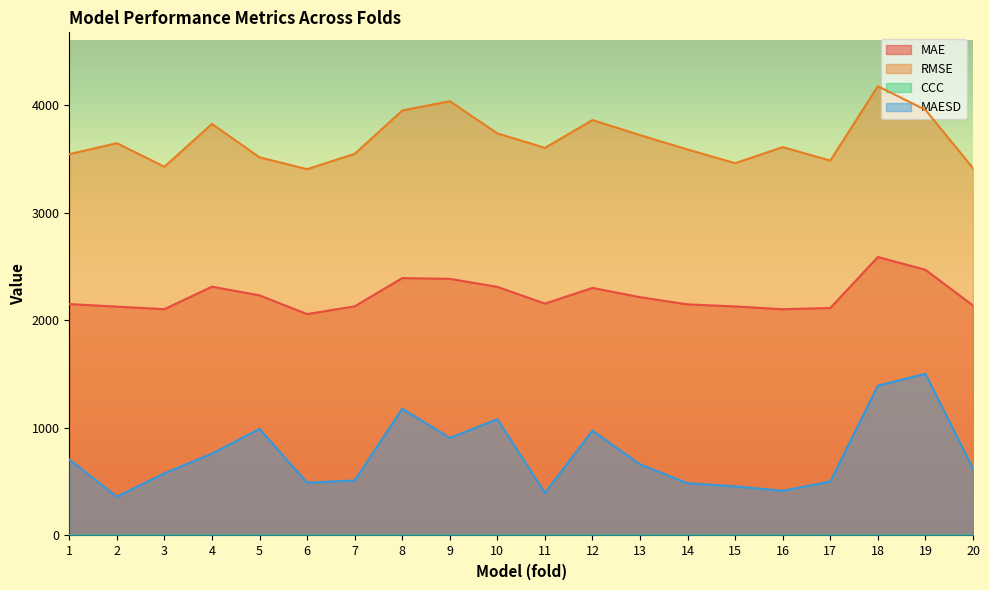

Read the RMSE value at 2.

3645.7